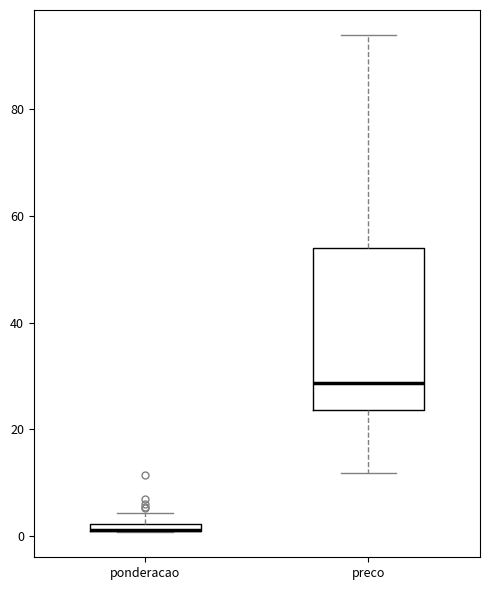

Where is the upper edge of the box for preco on the y-axis? The values are not printed on the chart, so give them approximately, as read against the axis.

54